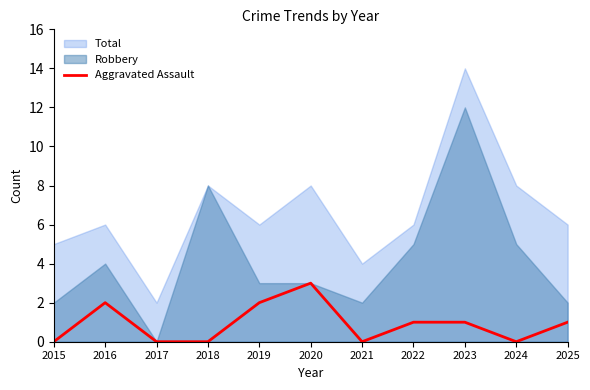

What is the change in value from 2019 to 2021?

-2